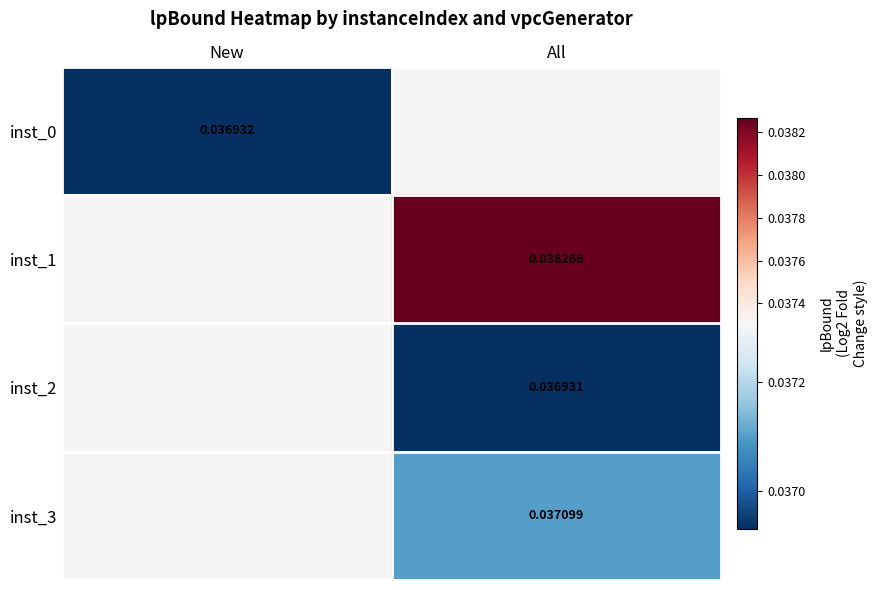

How many values in inst_2 are above zero?

1